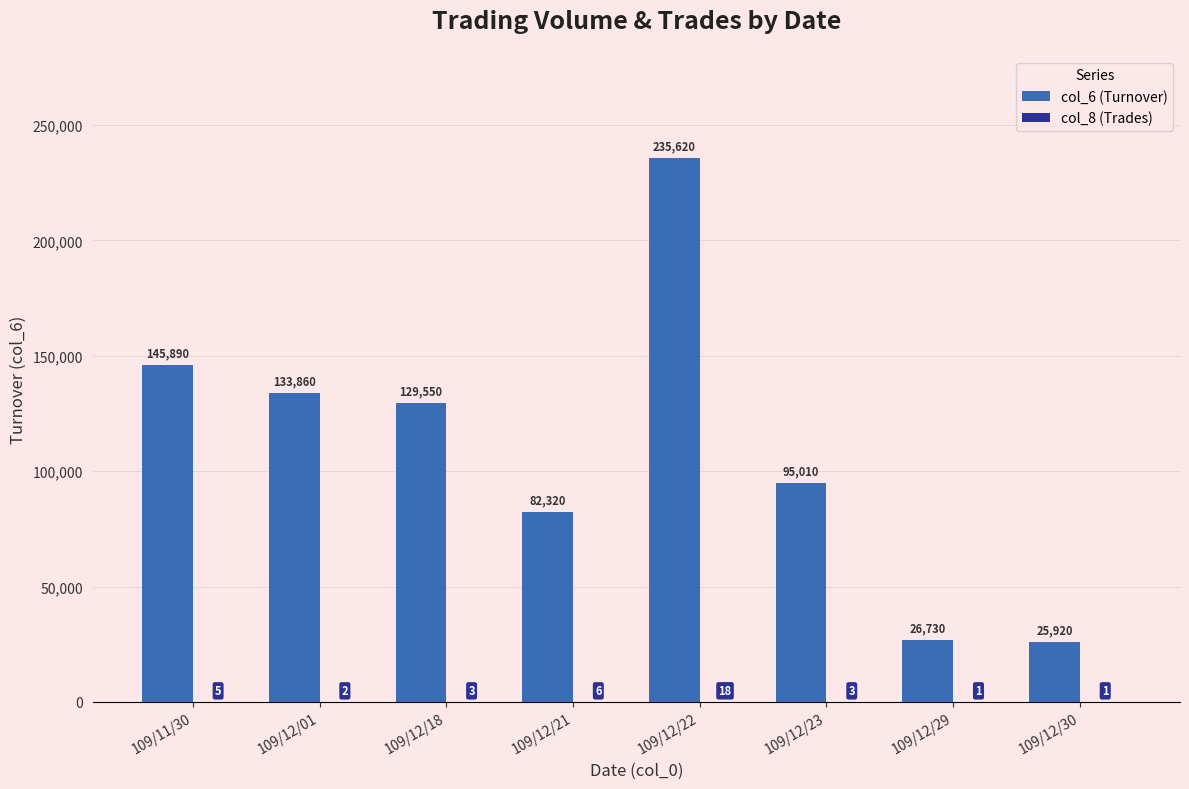

Is it true that col_6 (Turnover) equals 25920 at 109/12/30?

True